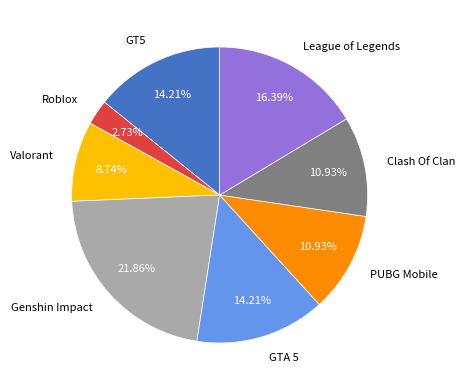

To the nearest percent, what percentage of the pie is Genshin Impact?

22%